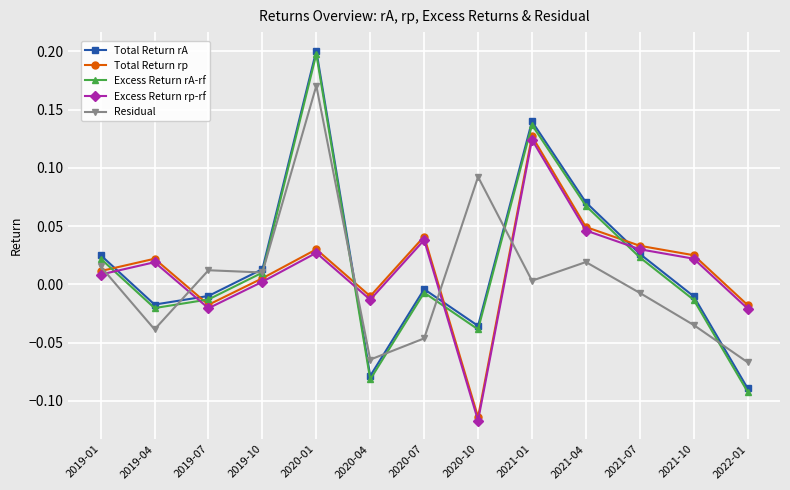

Where is the first local minimum for Excess Return rp-rf?

2019-07